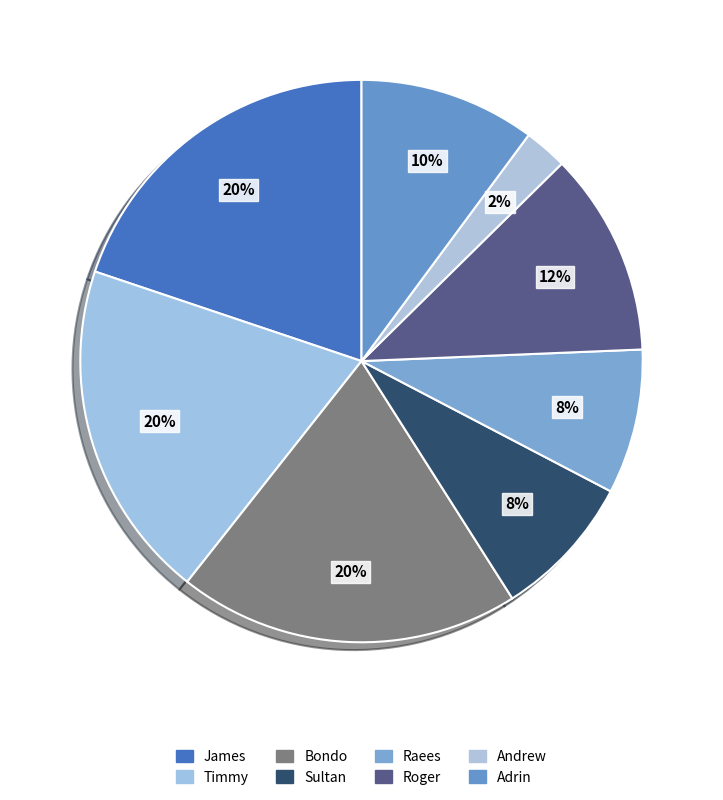

Is it true that Adrin is 1% of the pie?

False